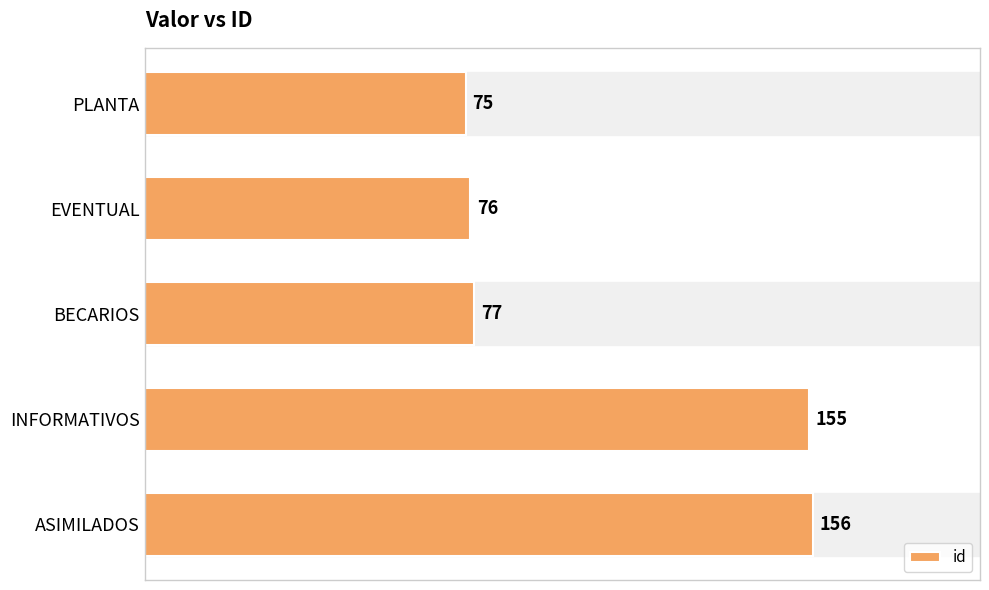

Reading top to bottom, extract all data points from this chart.

75	76	77	155	156